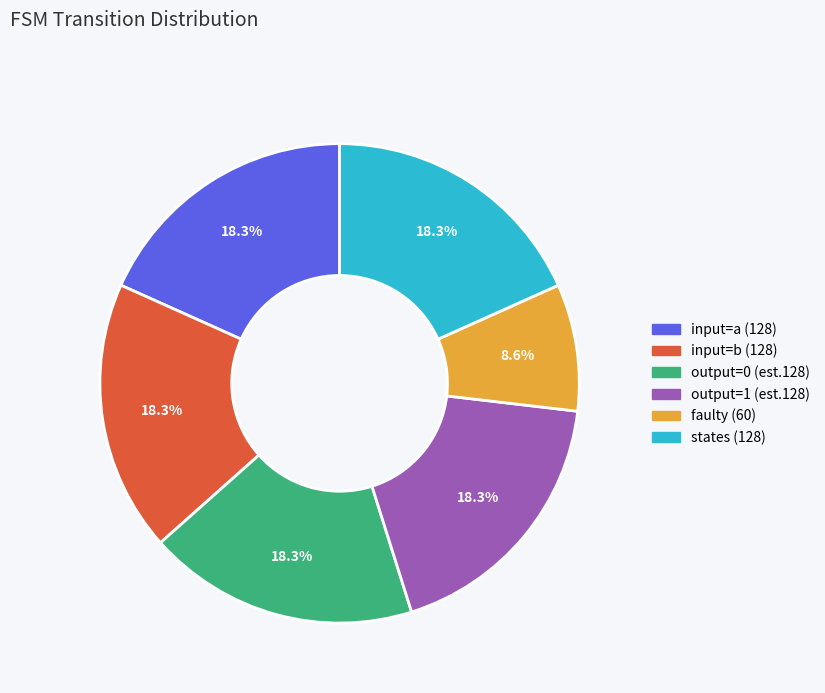

Which category has the smallest portion of the pie?

faulty (60)